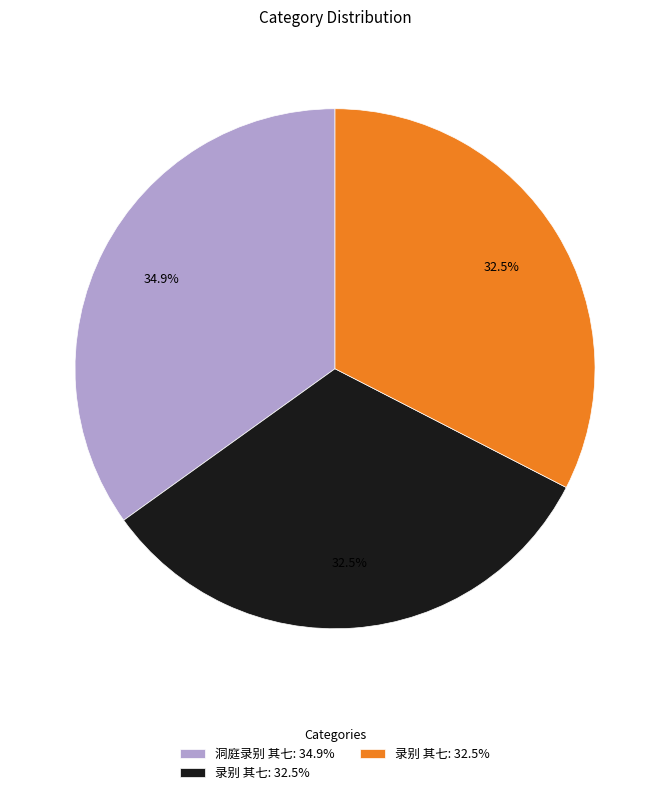

Does any single category account for the majority?

No